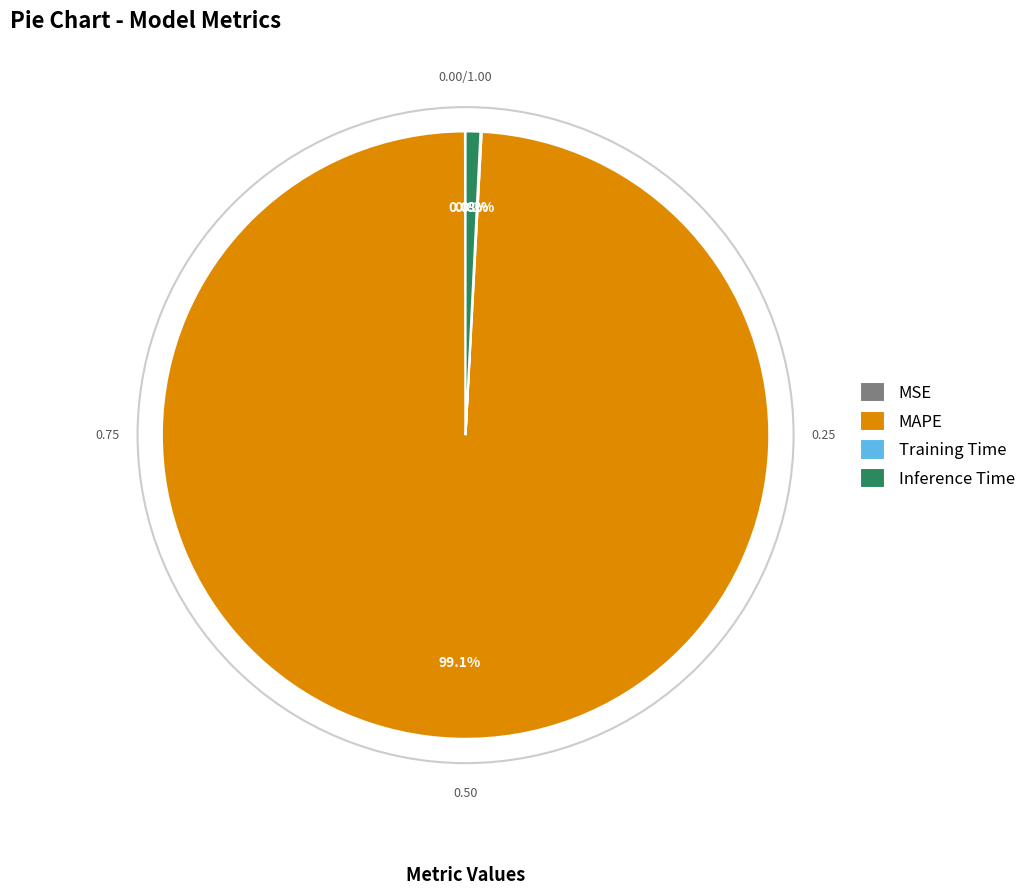

Is there a majority slice in this chart?

Yes